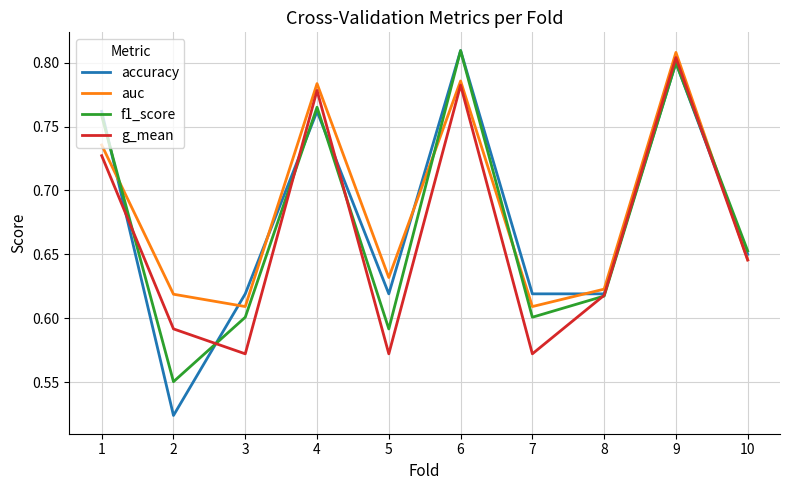

Between 9 and 10, which series saw the biggest shift?

auc